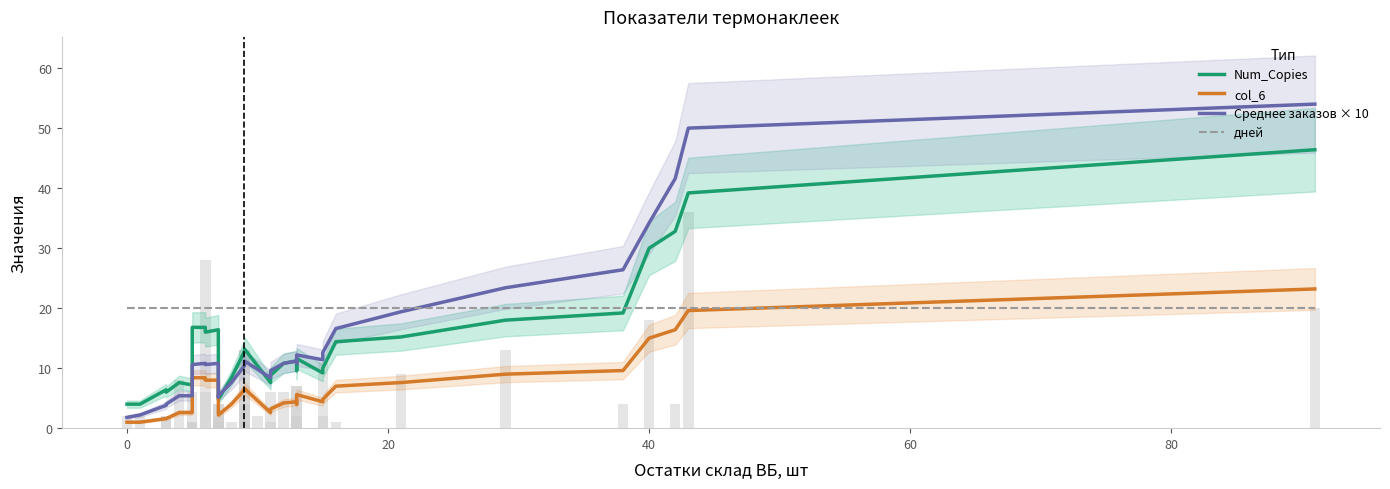

What is the smallest value displayed?

1.0